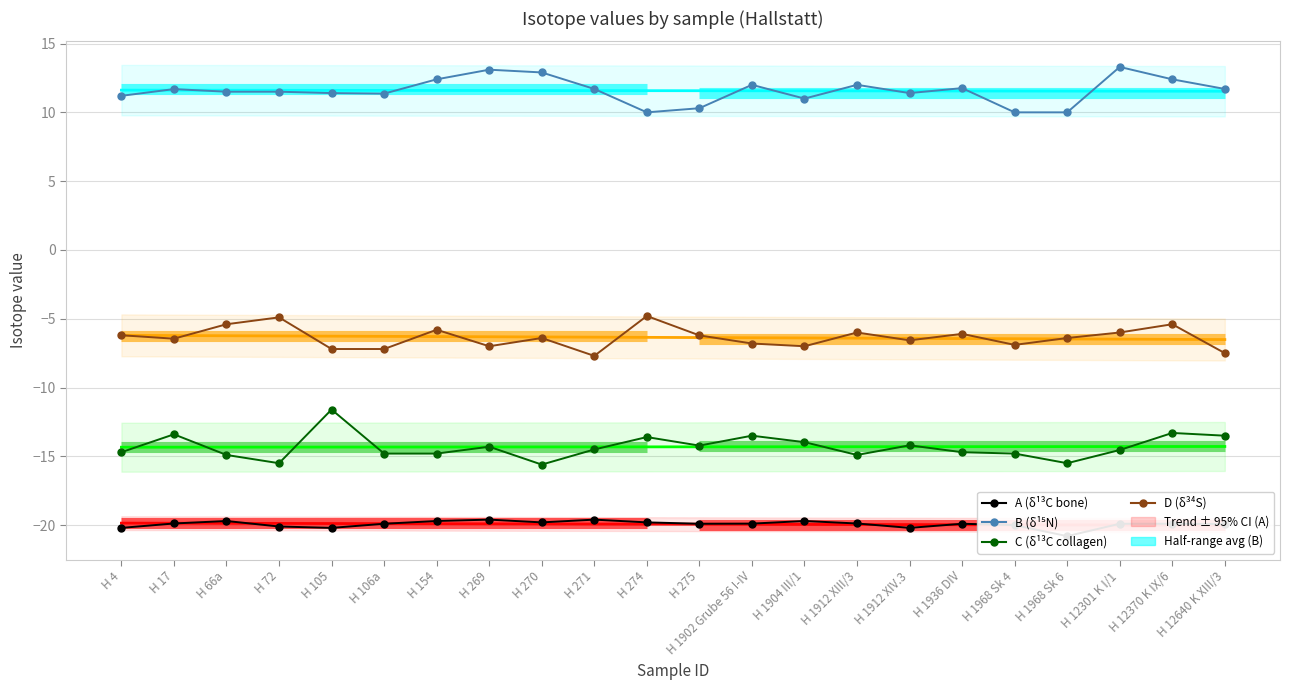

Reading left to right, list all the values displayed in this chart.

A (δ13C bone): -20.2	-19.9	-19.7	-20.1	-20.2	-19.9	-19.7	-19.6	-19.8	-19.6	-19.8	-19.9	-19.9	-19.7	-19.9	-20.2	-19.9	-20.0	-20.8	-19.9	-19.9	-19.9
B (δ15N): 11.2	11.7	11.5	11.5	11.4	11.4	12.4	13.1	12.9	11.7	10.0	10.3	12.0	11.0	12.0	11.4	11.8	10.0	10.0	13.3	12.4	11.7
C (δ13C collagen): -14.7	-13.4	-14.9	-15.5	-11.6	-14.8	-14.8	-14.3	-15.6	-14.5	-13.6	-14.2	-13.5	-14.0	-14.9	-14.2	-14.7	-14.8	-15.5	-14.5	-13.3	-13.5
D (δ34S): -6.2	-6.5	-5.4	-4.9	-7.2	-7.2	-5.8	-7.0	-6.4	-7.7	-4.8	-6.2	-6.8	-7.0	-6.0	-6.6	-6.1	-6.9	-6.4	-6.0	-5.4	-7.5